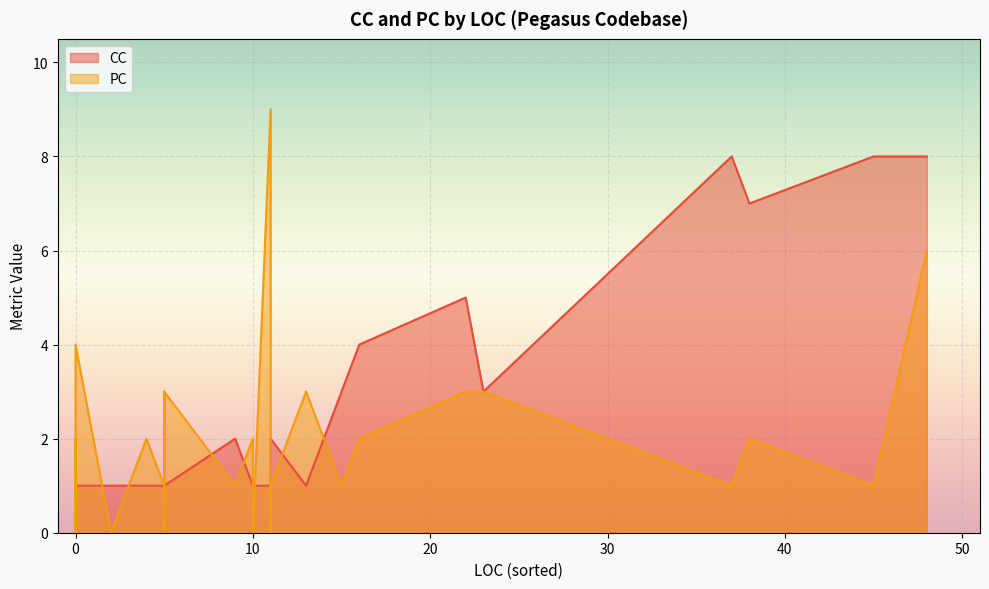

At which category does PC reach its first local peak?

4